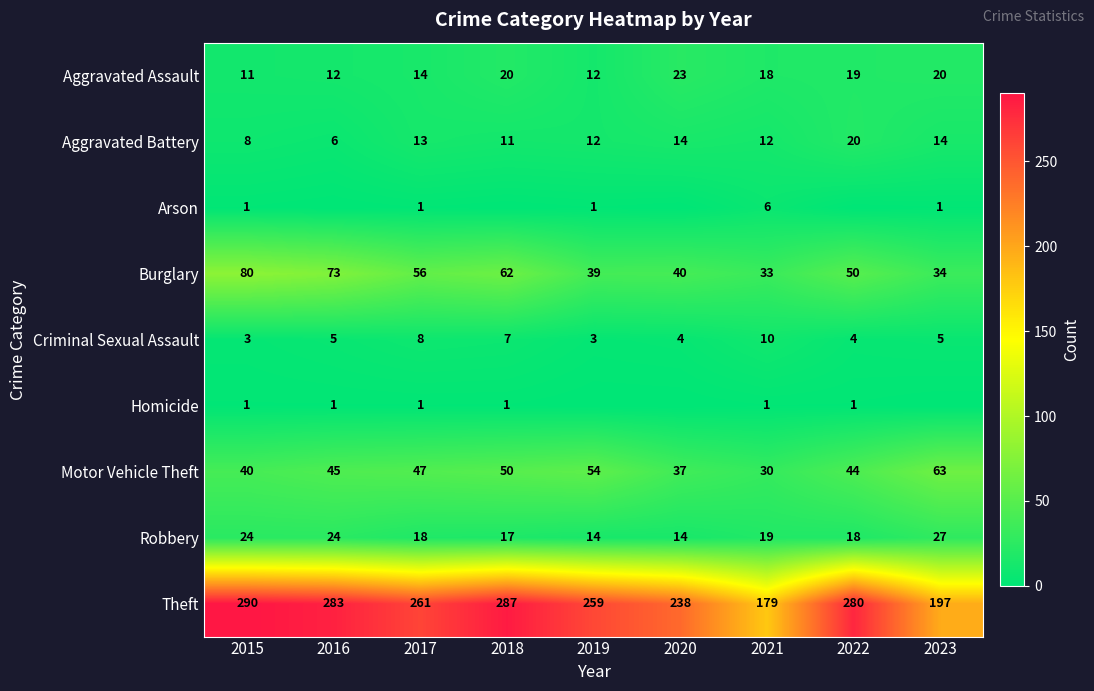

At which label does Aggravated Battery reach its peak?

2022